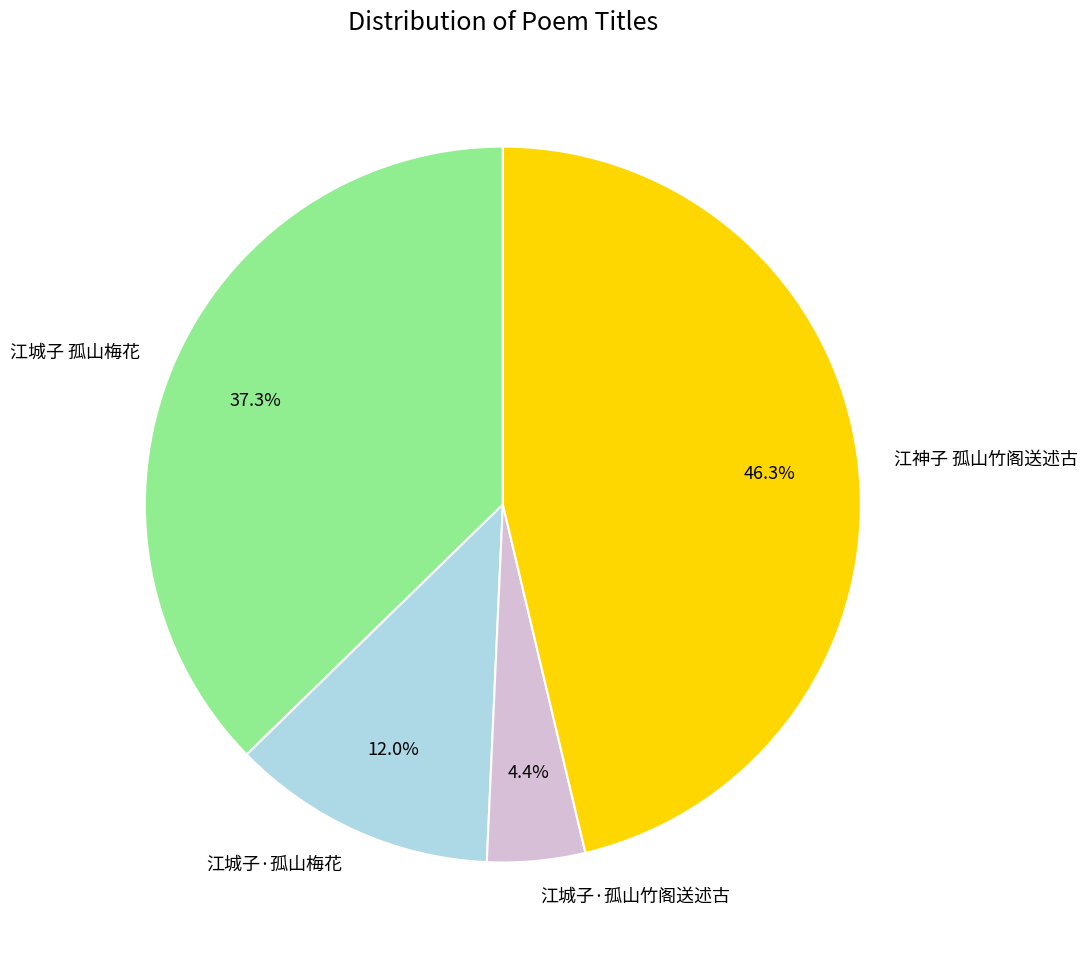

What percentage is the 江城子·孤山梅花 slice, to the nearest percent?

12%